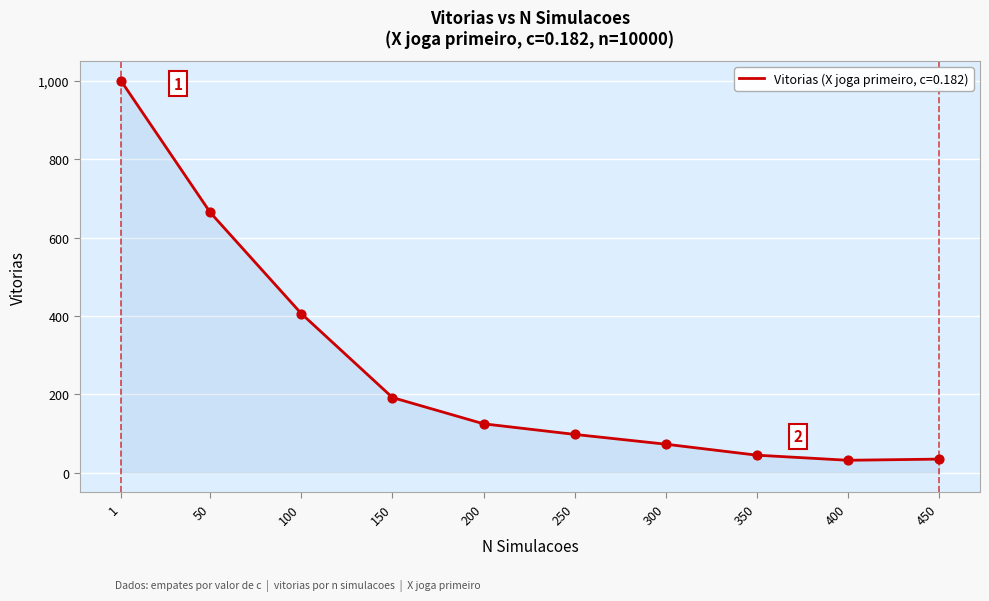

What is the change in value from 1 to 250?

-902